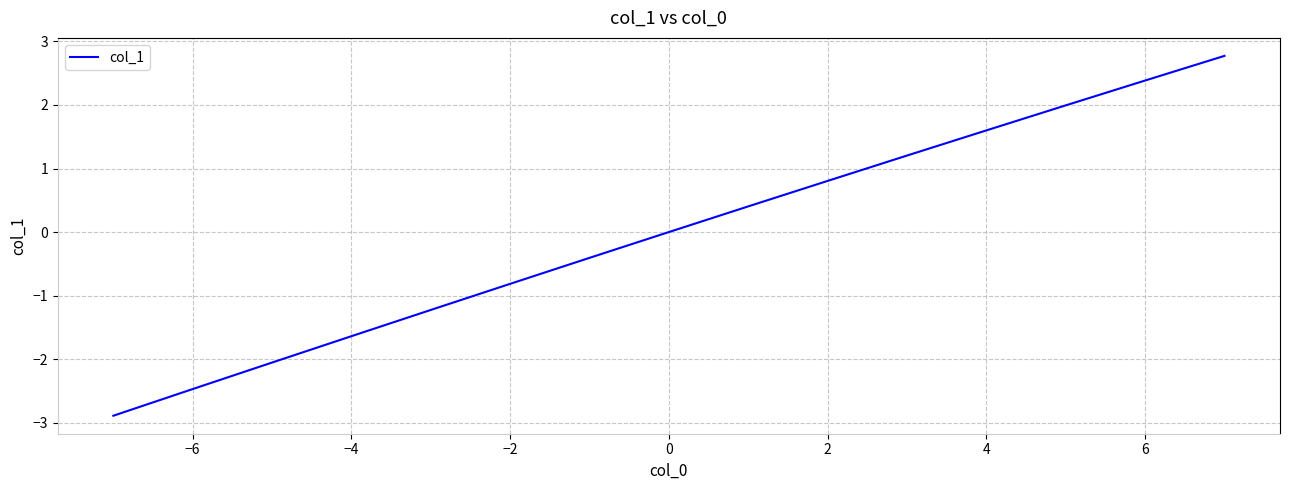

What is the greatest value displayed?

2.8